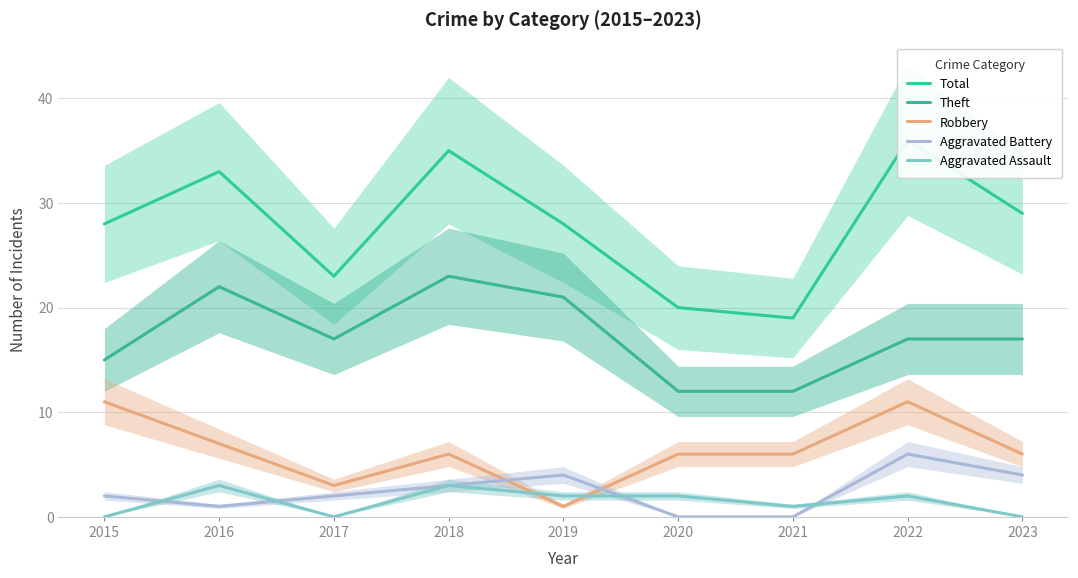

True or false: Aggravated Assault and Theft intersect in this chart.

False